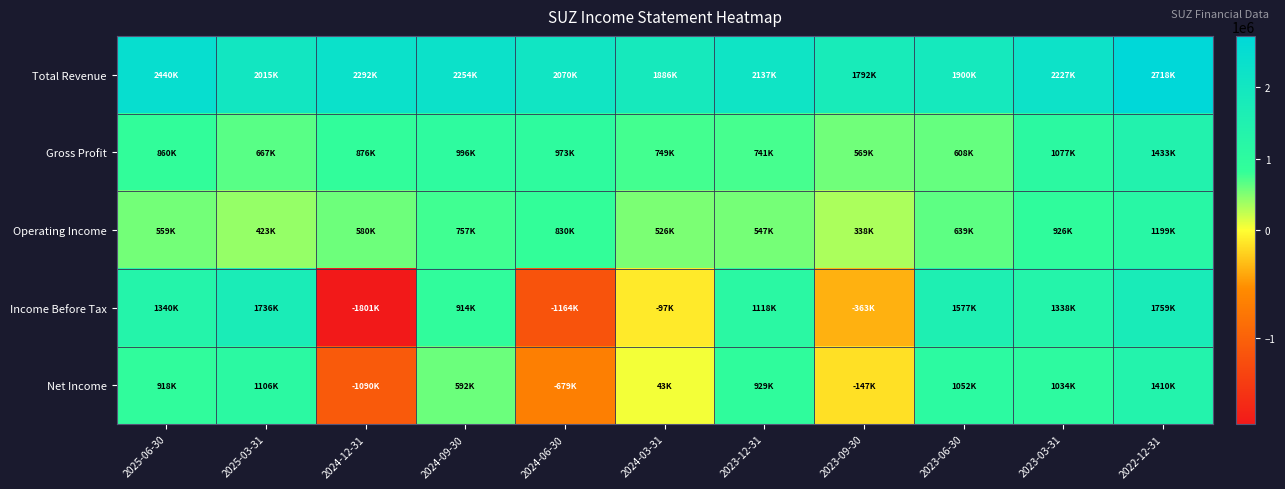

How many data points does each series have?

11